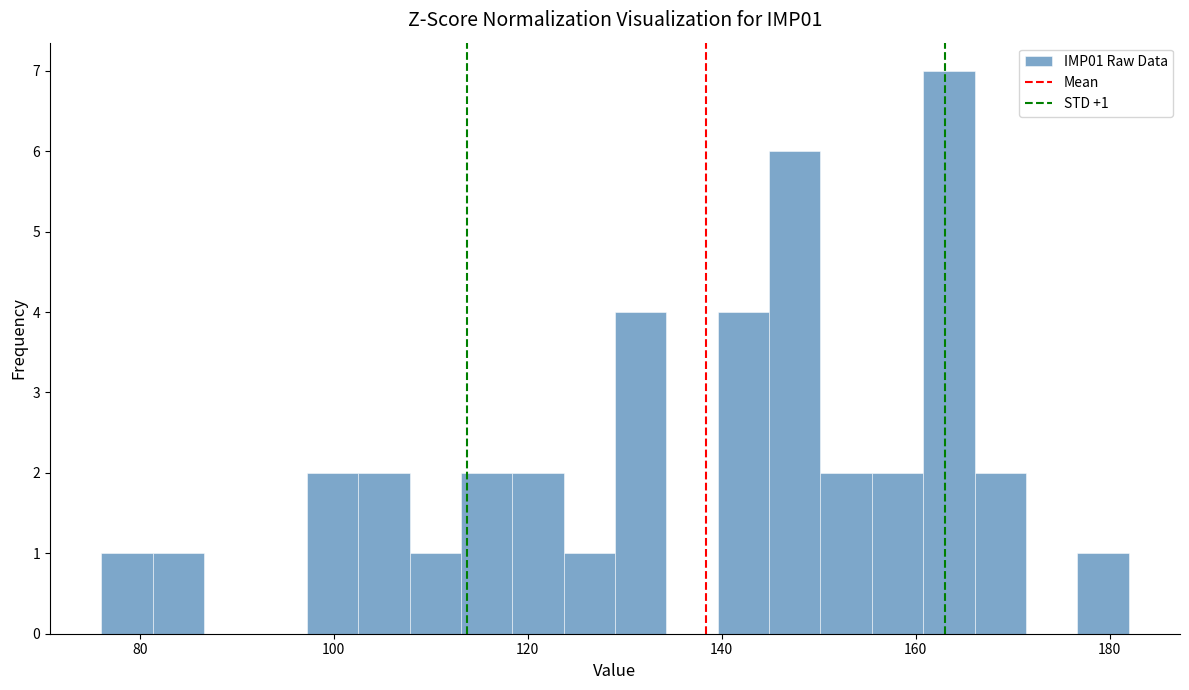

Around what value on the x-axis is the tallest bar? Give the approximate position of its centre, as read against the axis.

164